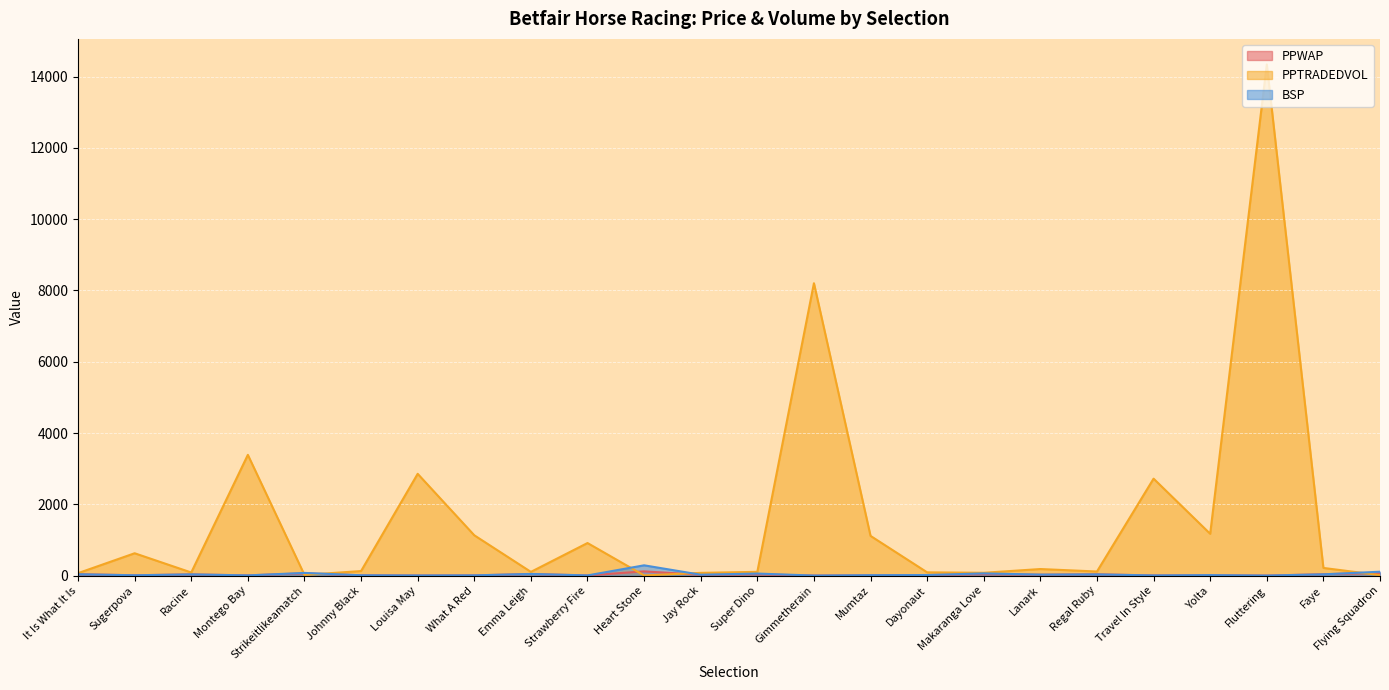

Which series has the widest spread of values?

PPTRADEDVOL